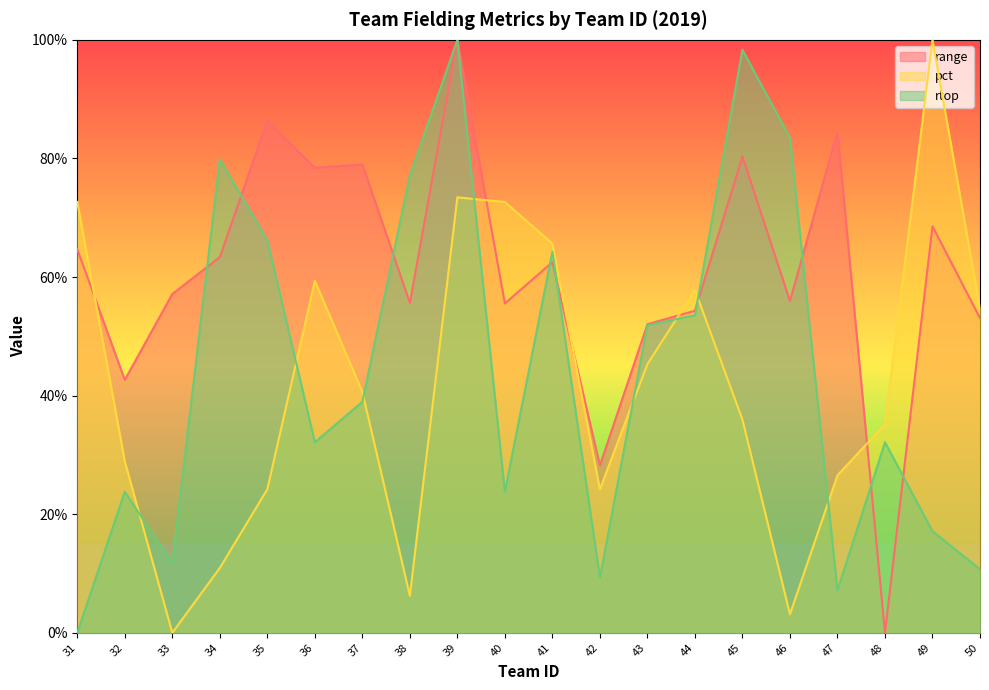

Between 36 and 44, which series saw the biggest shift?

range